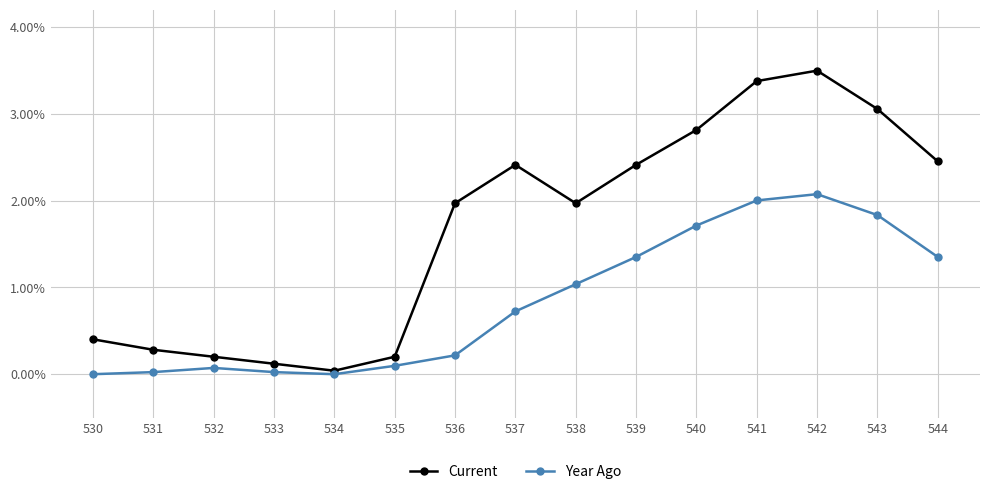

What is the spread (max minus min) of values at 540?

1.1